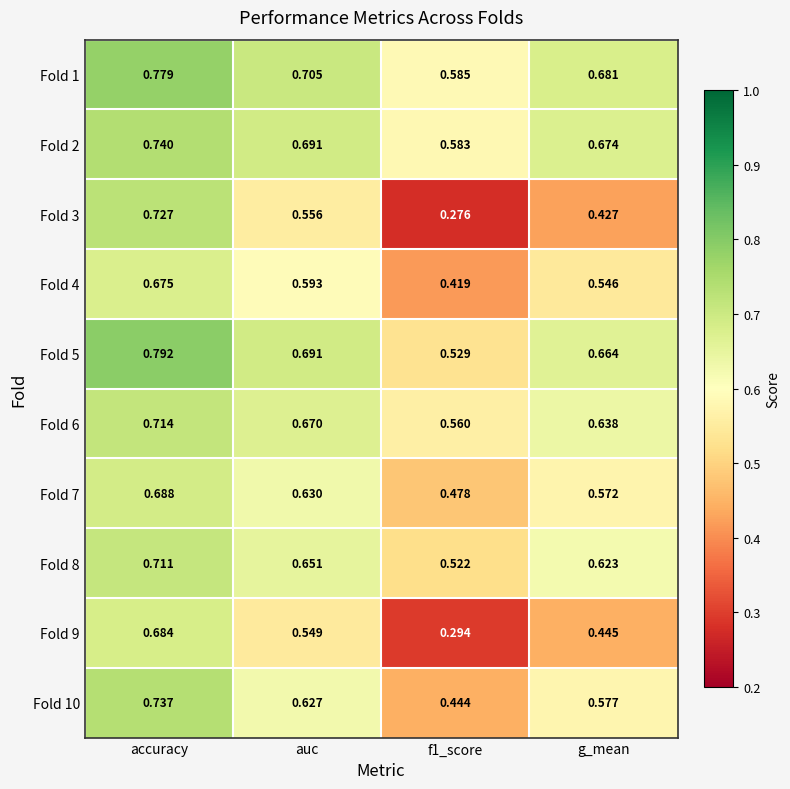

Which category has the highest value in the Fold 7 series?

accuracy